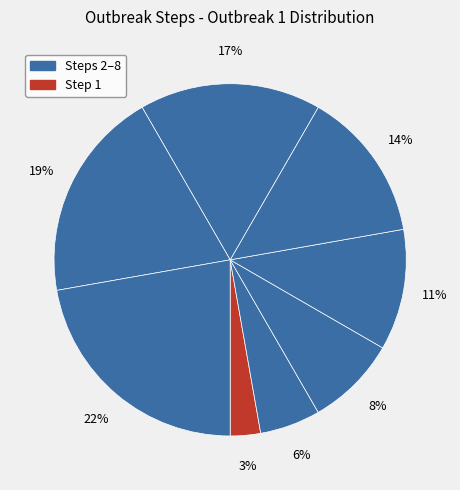

How many slices are in this pie chart?

8